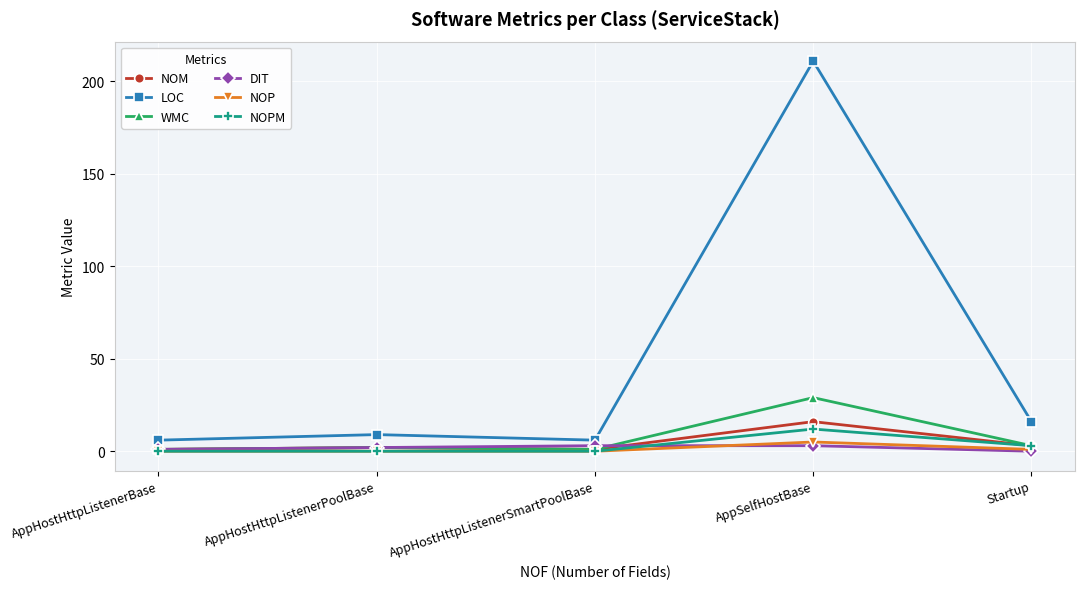

The value of LOC at AppHostHttpListenerPoolBase is 9. True or false?

True